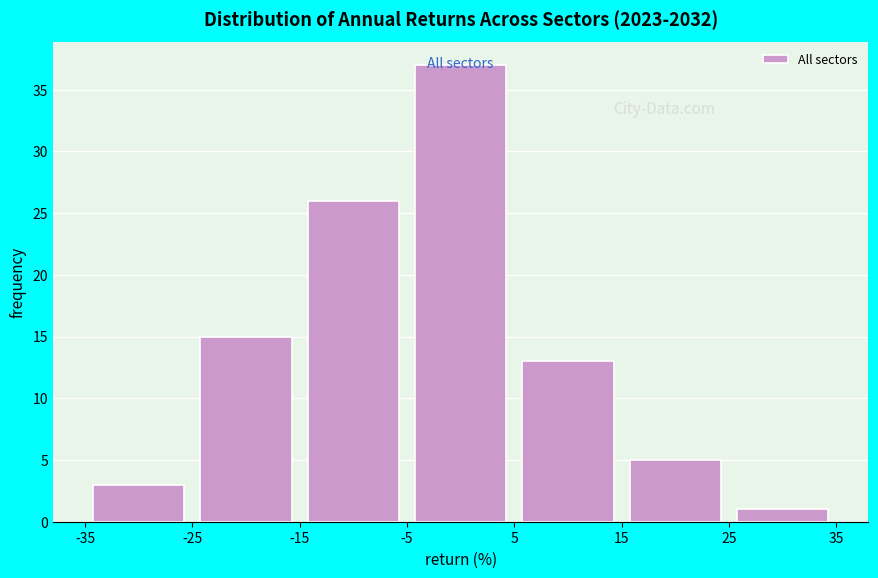

Reading left to right, transcribe this chart: for each bar, give the range it covers on the x-axis and its height. The values are not printed on the chart, so give them approximately, as read against the axis.

-35 to -25: 3
-25 to -15: 15
-15 to -5: 26
-5 to 5: 37
5 to 15: 13
15 to 25: 5
25 to 35: 1